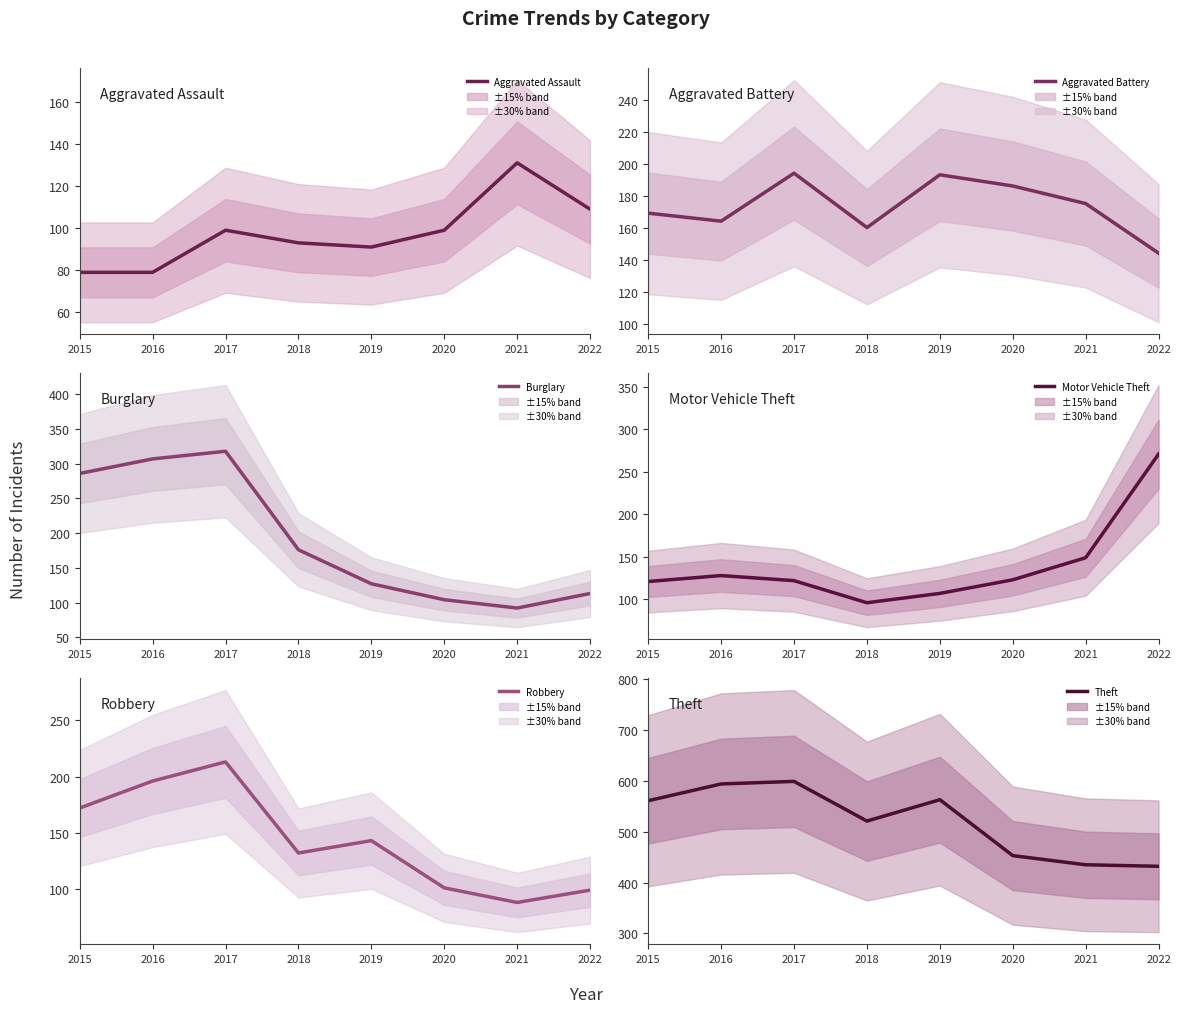

How many values in the Aggravated Battery series are below 175?

4